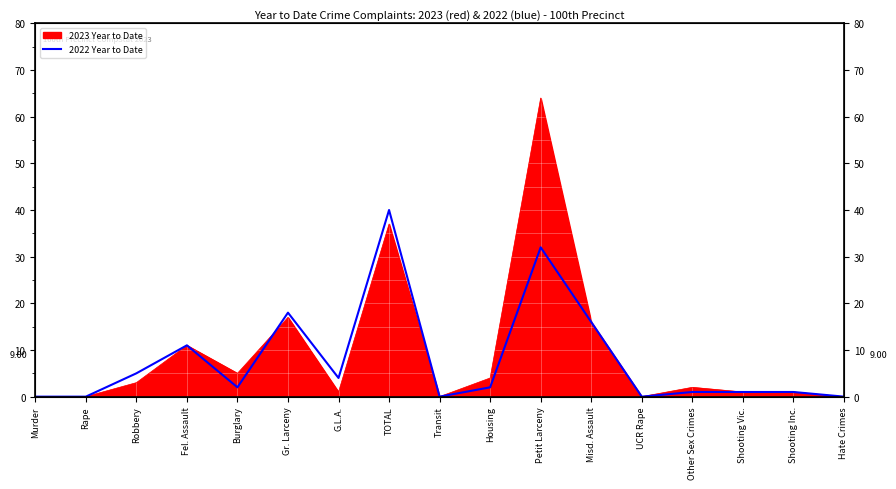

The chart shows a value of 2 at Burglary. True or false?

True